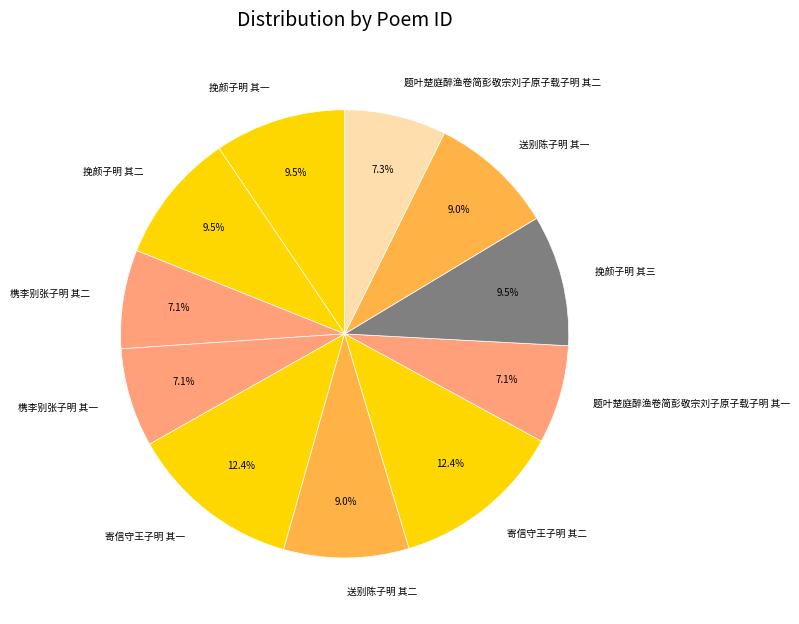

Is it true that 槜李别张子明 其一 is 7% of the pie?

True